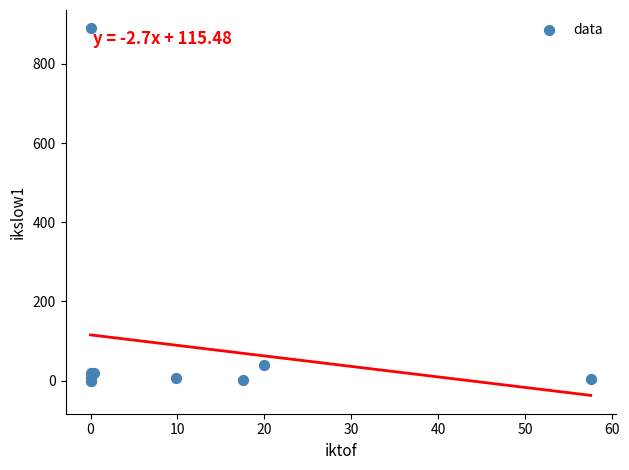

What Y value in the scatter plot is closest to 444?

40.0